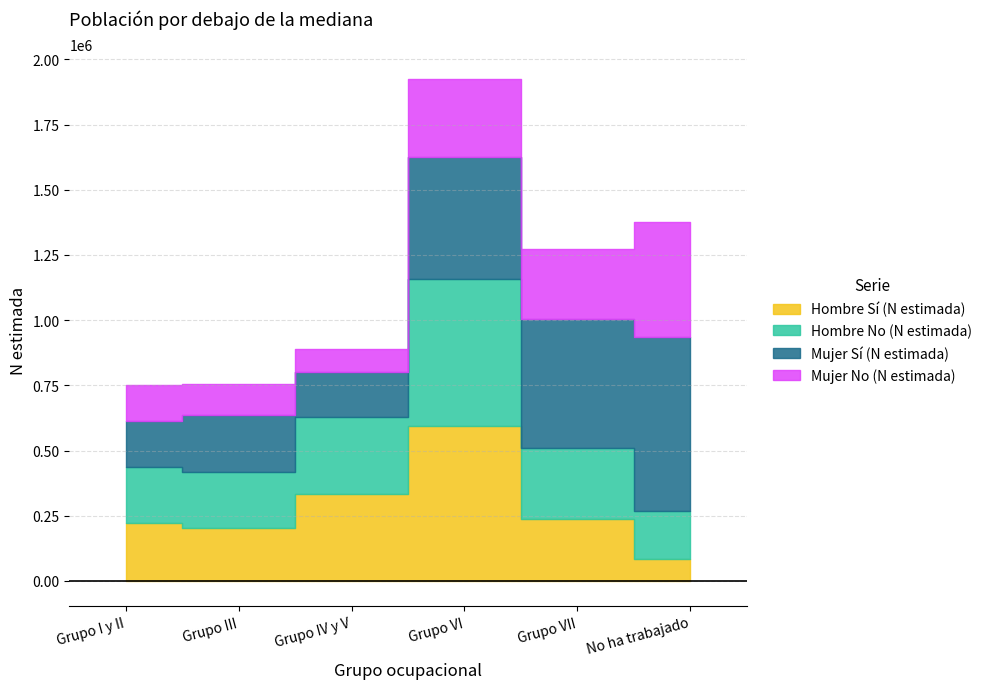

What is the label of the 2nd point from the left?

Grupo III